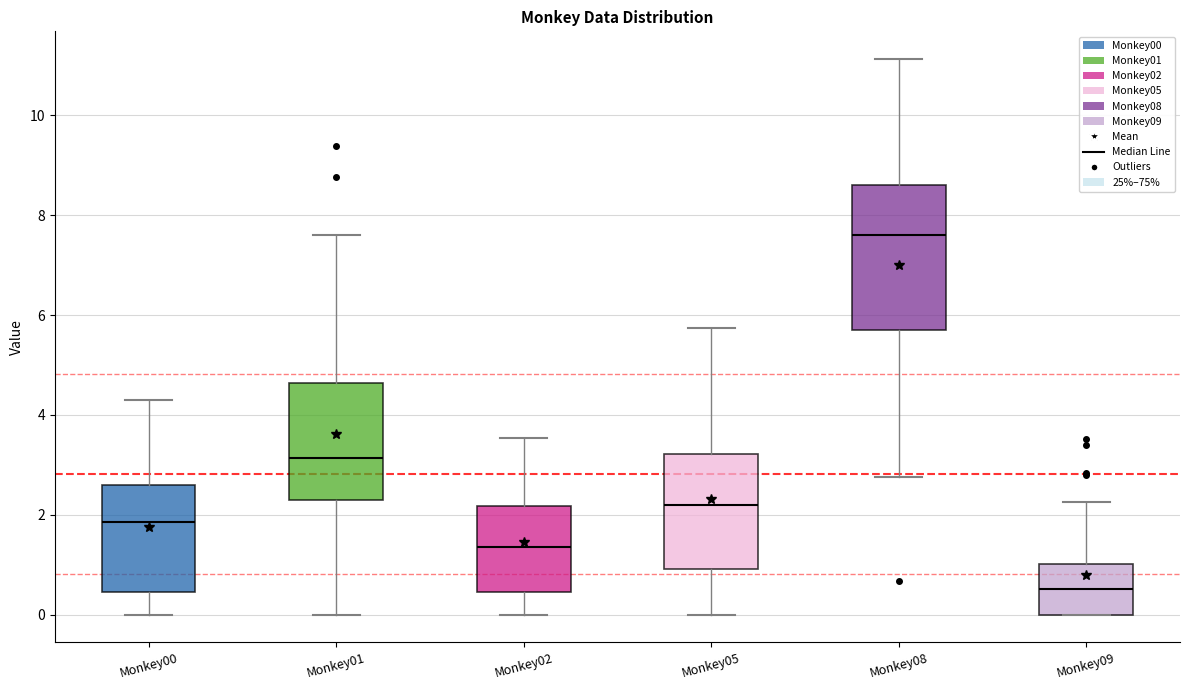

Which box has the highest median line?

Monkey08